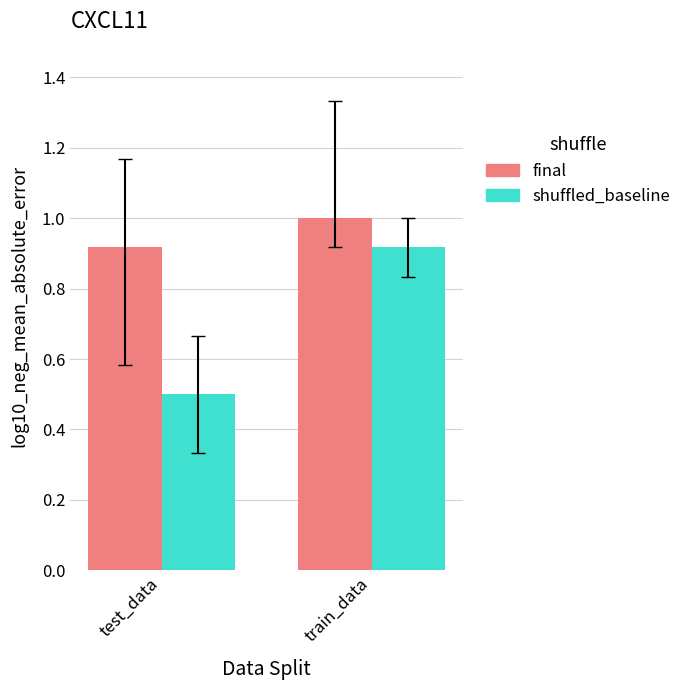

What are all the series names shown in the legend?

final, shuffled_baseline